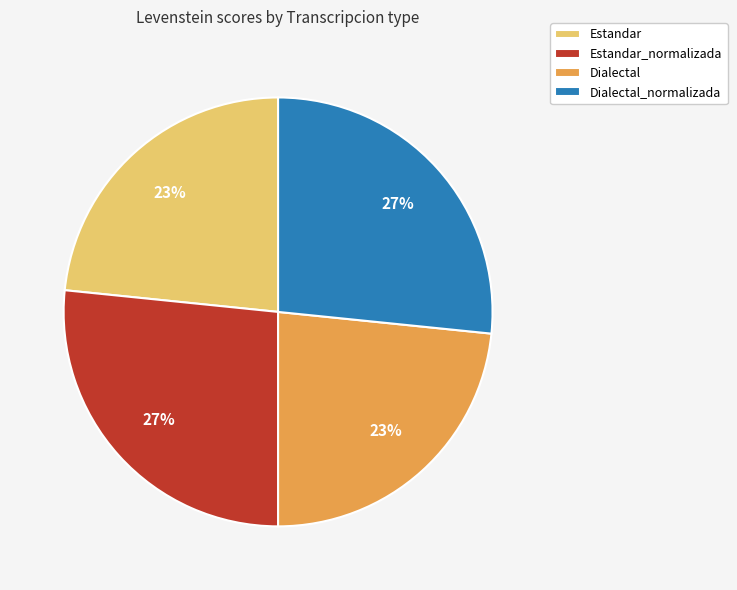

Do Estandar and Dialectal together represent more than half of the pie?

No